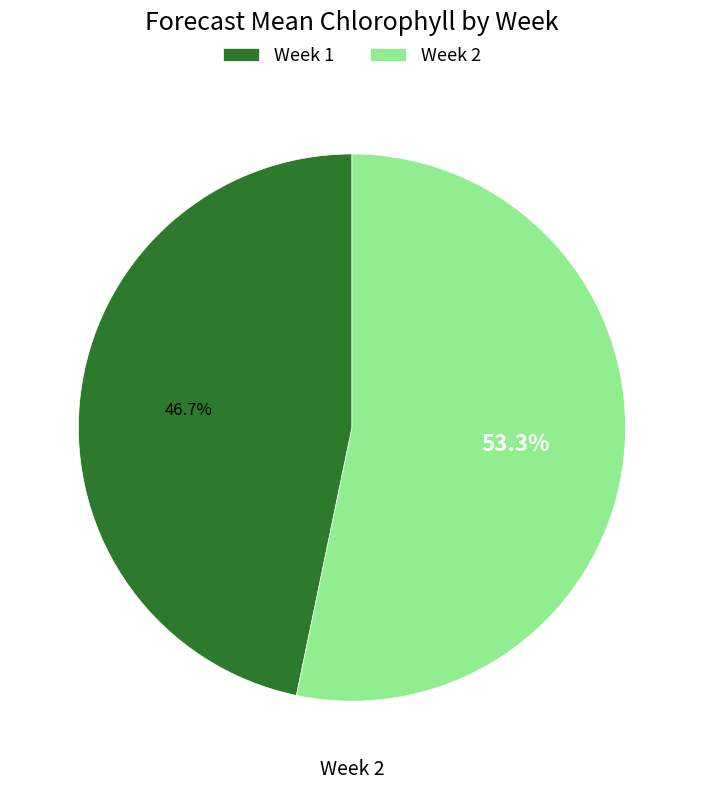

True or false: Week 1 accounts for 47% of the total.

True